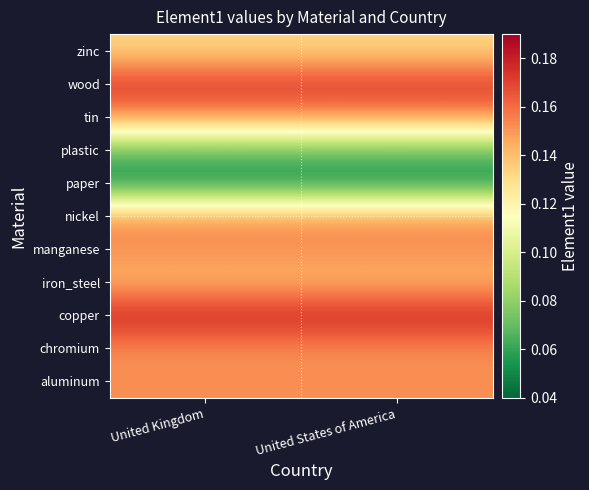

Reading right to left, transcribe all the data shown in this chart.

aluminum: United States of America=0.2	United Kingdom=0.2
chromium: United States of America=0.2	United Kingdom=0.2
copper: United States of America=0.2	United Kingdom=0.2
iron_steel: United States of America=0.1	United Kingdom=0.1
manganese: United States of America=0.2	United Kingdom=0.2
nickel: United States of America=0.2	United Kingdom=0.2
paper: United States of America=0.1	United Kingdom=0.1
plastic: United States of America=0.1	United Kingdom=0.1
tin: United States of America=0.2	United Kingdom=0.2
wood: United States of America=0.2	United Kingdom=0.2
zinc: United States of America=0.1	United Kingdom=0.1